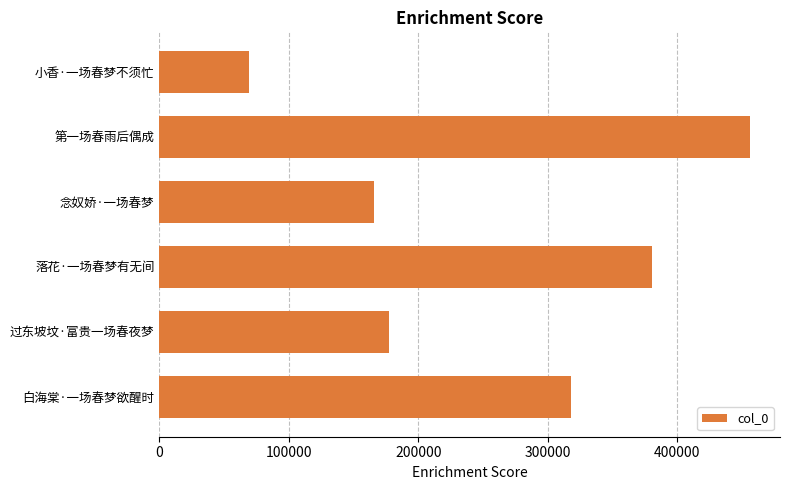

Which label corresponds to the smallest value in the chart?

小香·一场春梦不须忙